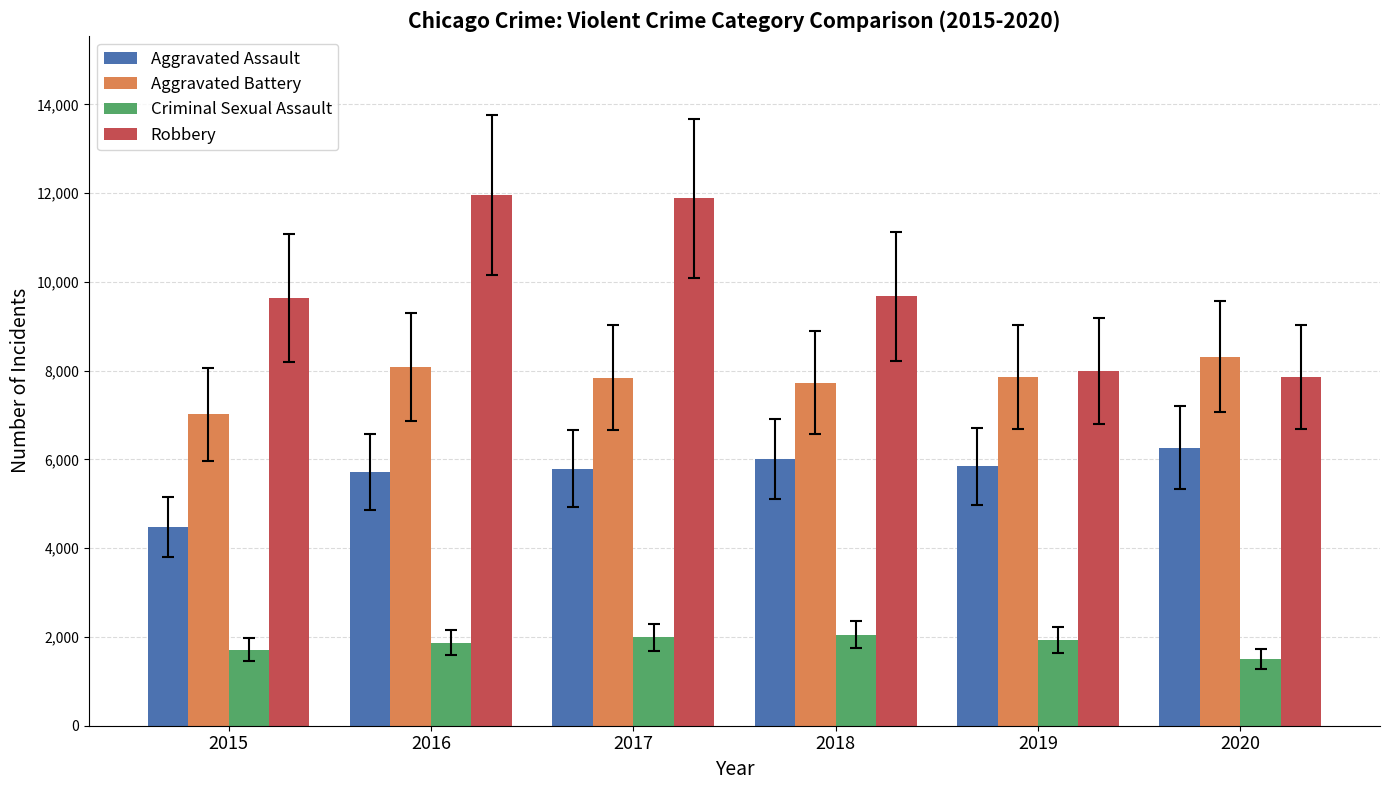

What are all the series names shown in the legend?

Aggravated Assault, Aggravated Battery, Criminal Sexual Assault, Robbery